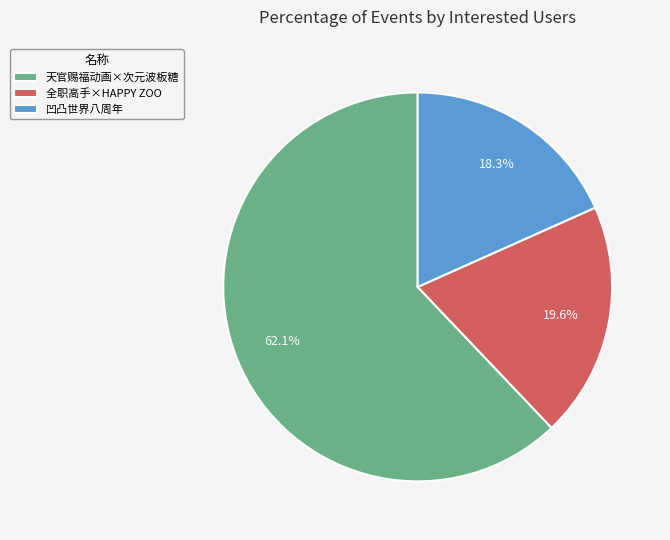

What is the majority slice?

天官赐福动画×次元波板糖